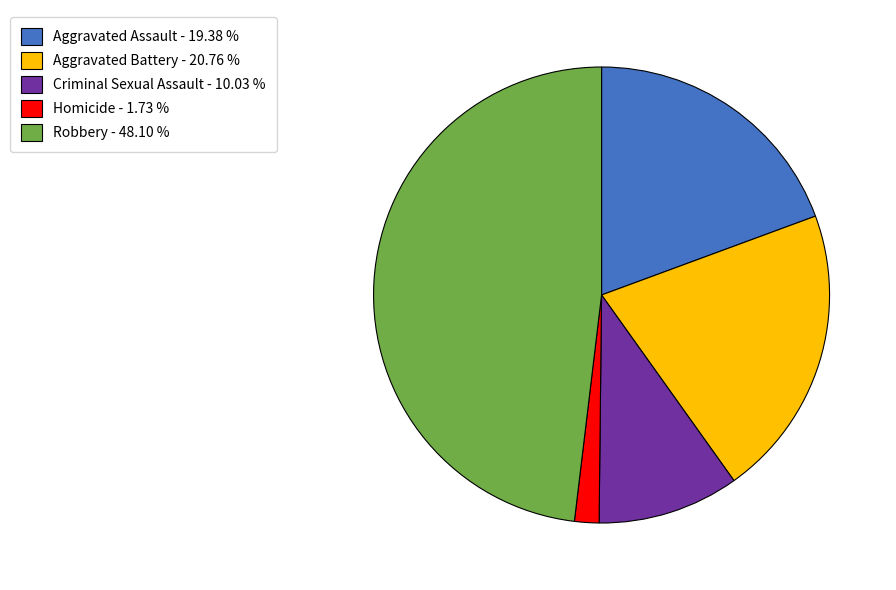

Count the number of slices in the pie.

5